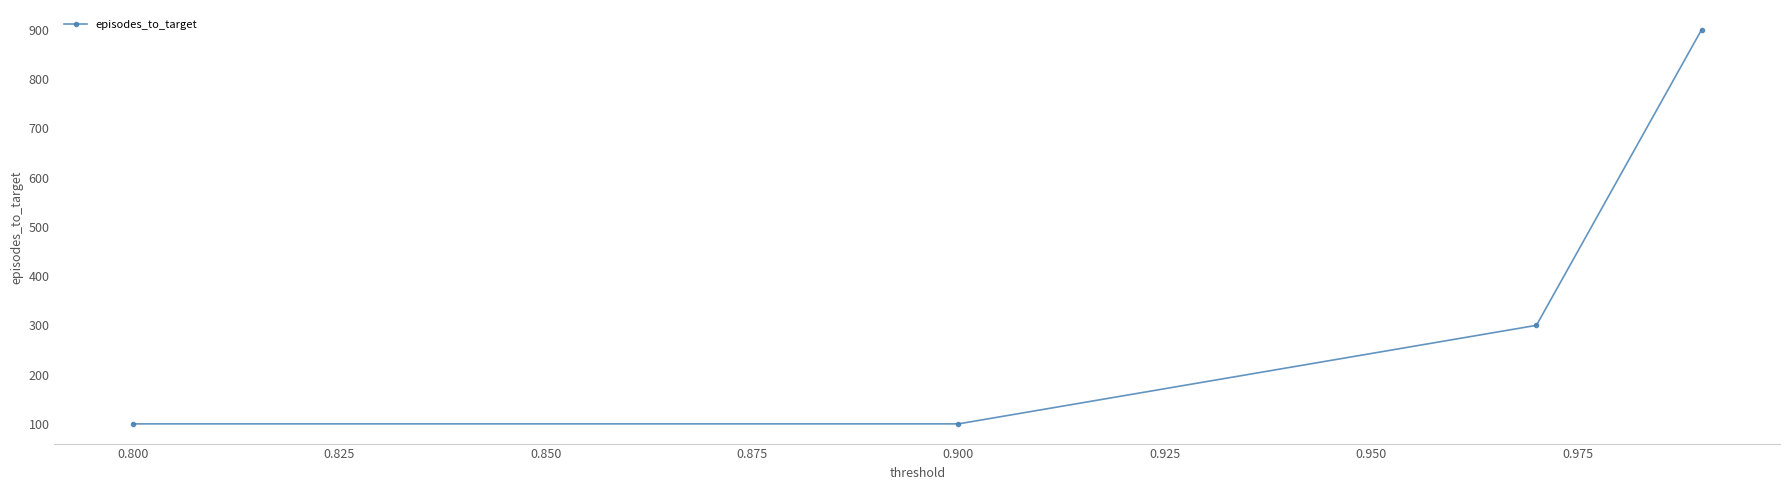

What is the sum of all values?

1400